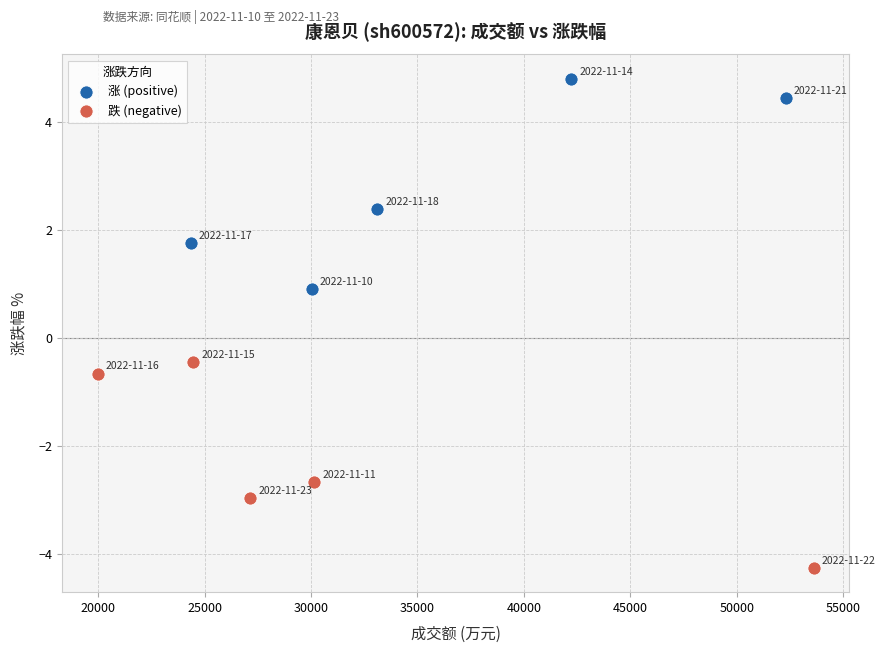

Which series reaches the minimum Y coordinate?

跌 (negative)